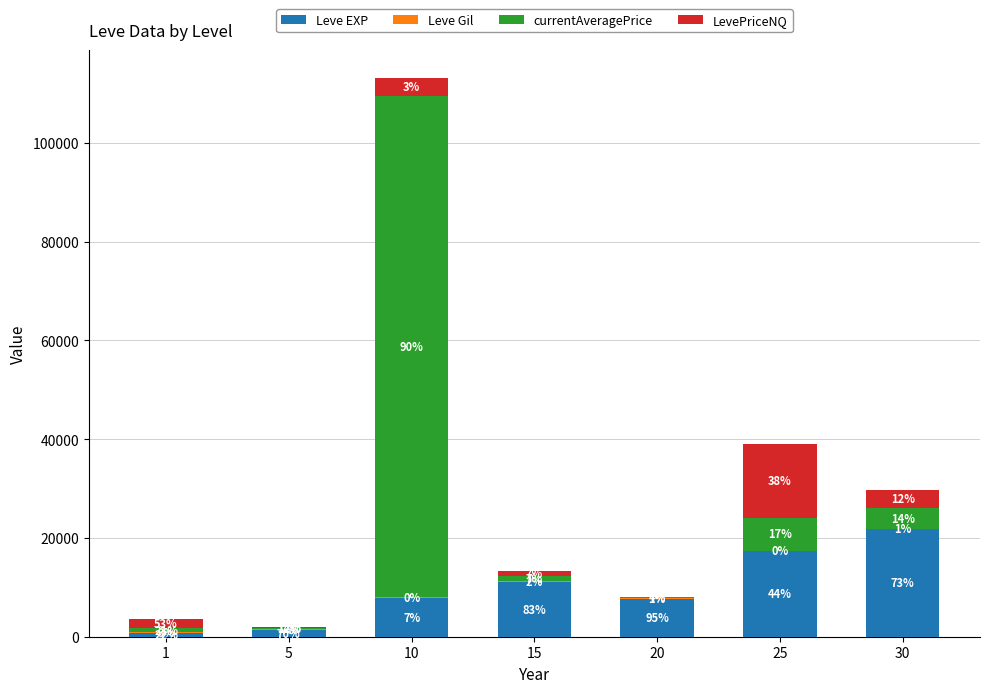

Read the LevePriceNQ value at 10.

3600.0